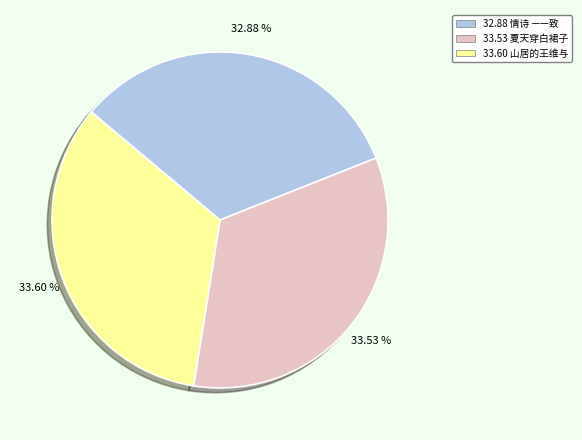

Is there a majority slice in this chart?

No